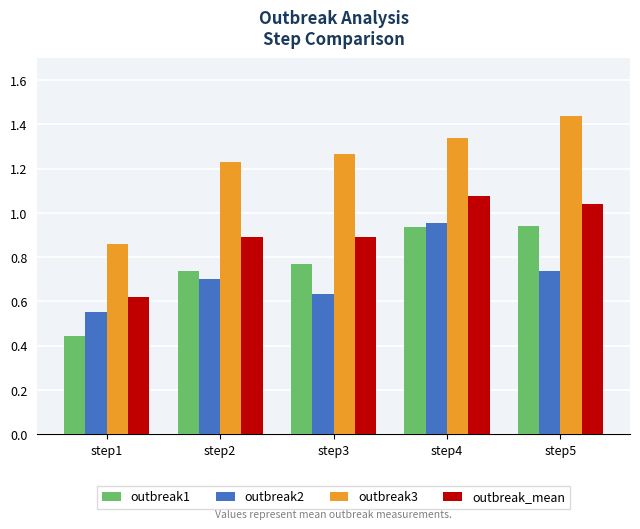

At which label is outbreak_mean closest to 0?

step1